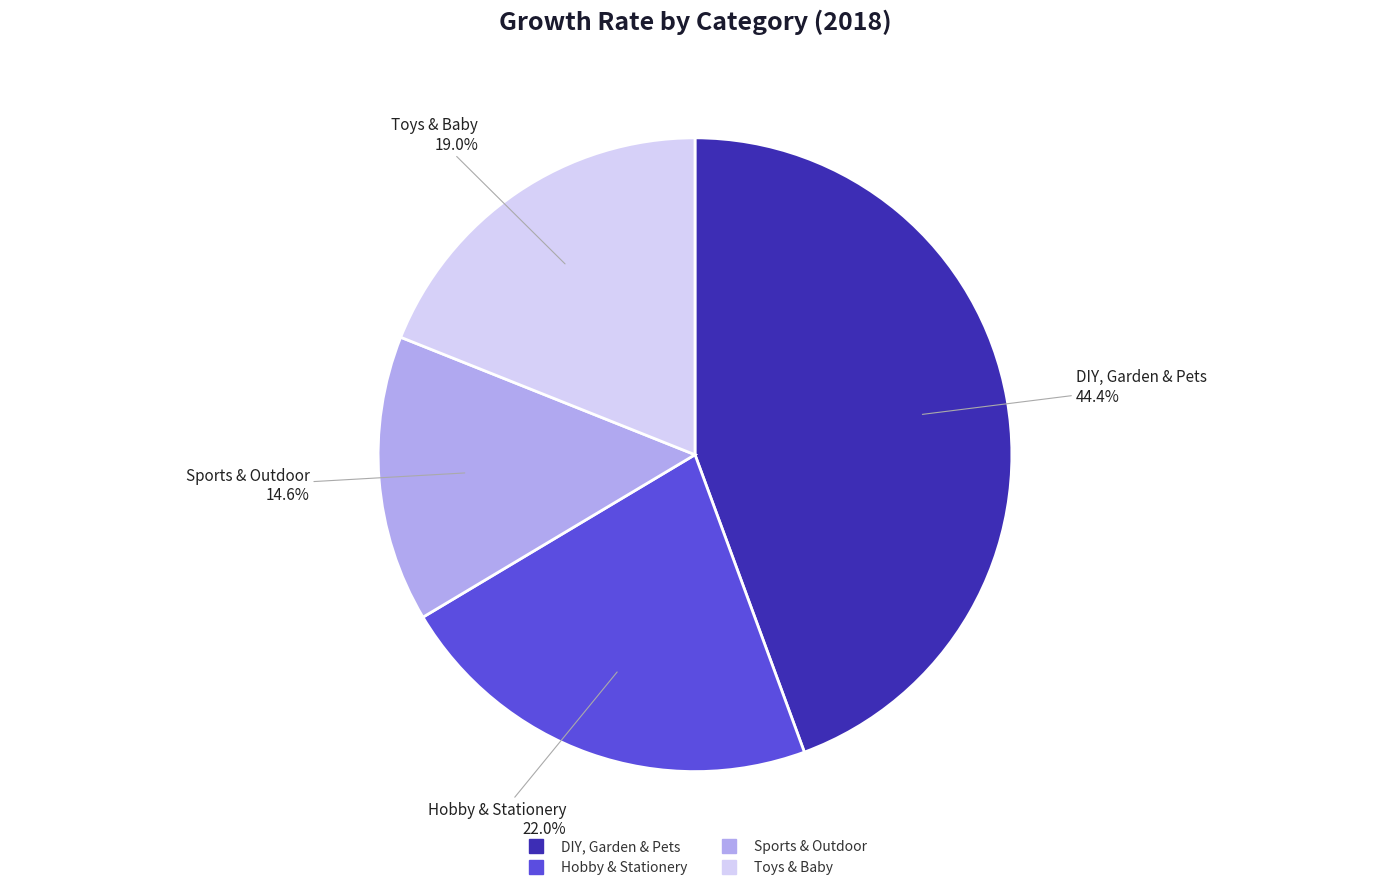

To the nearest percent, what percentage of the pie is Sports & Outdoor?

15%